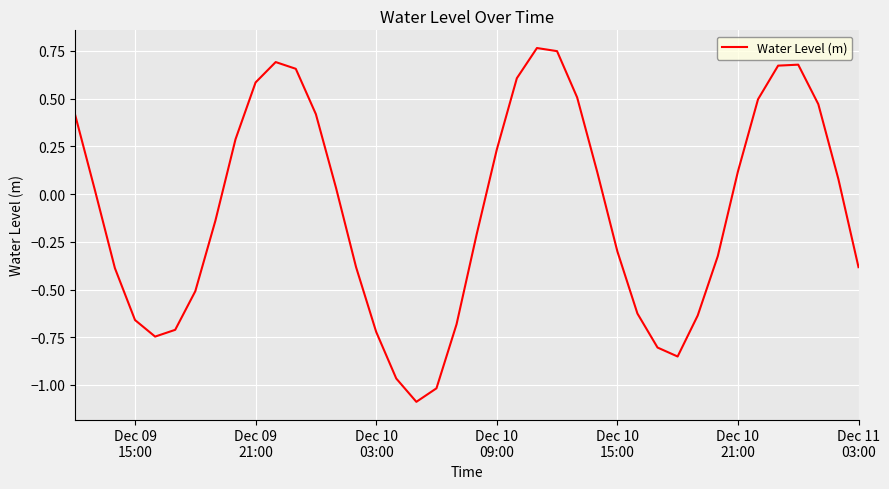

What is the smallest value displayed?

-1.1